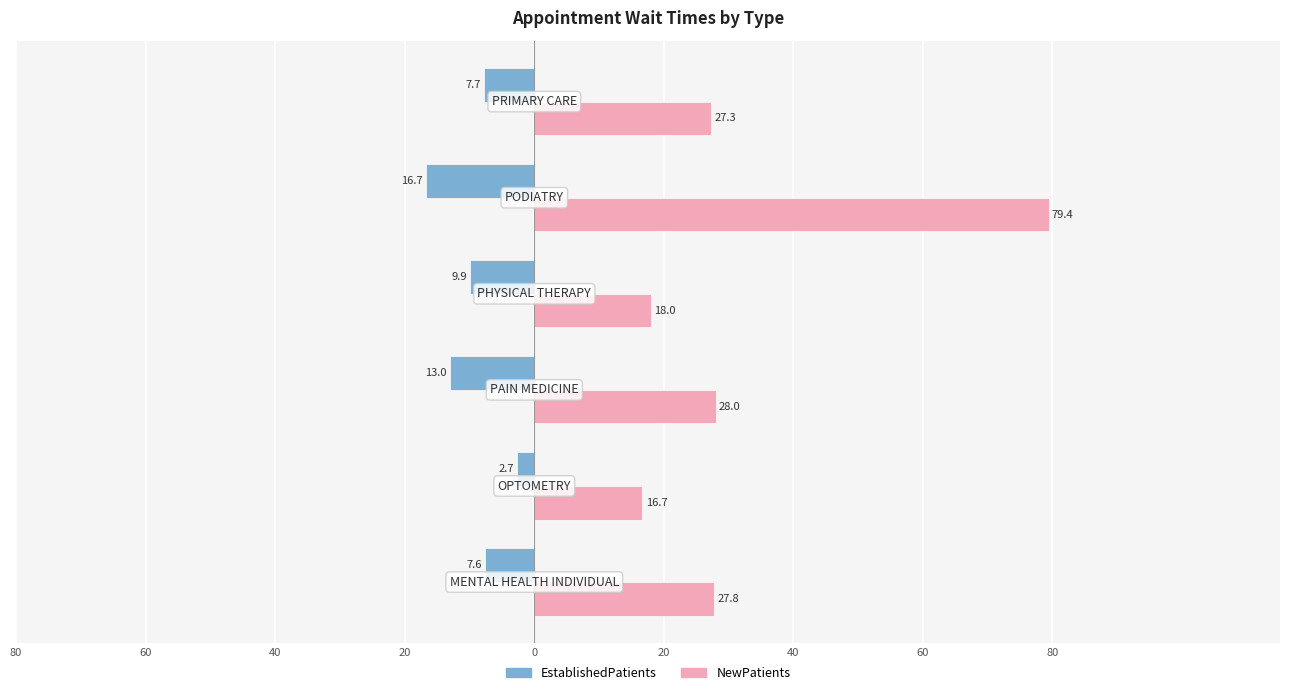

What are all the series names shown in the legend?

EstablishedPatients, NewPatients